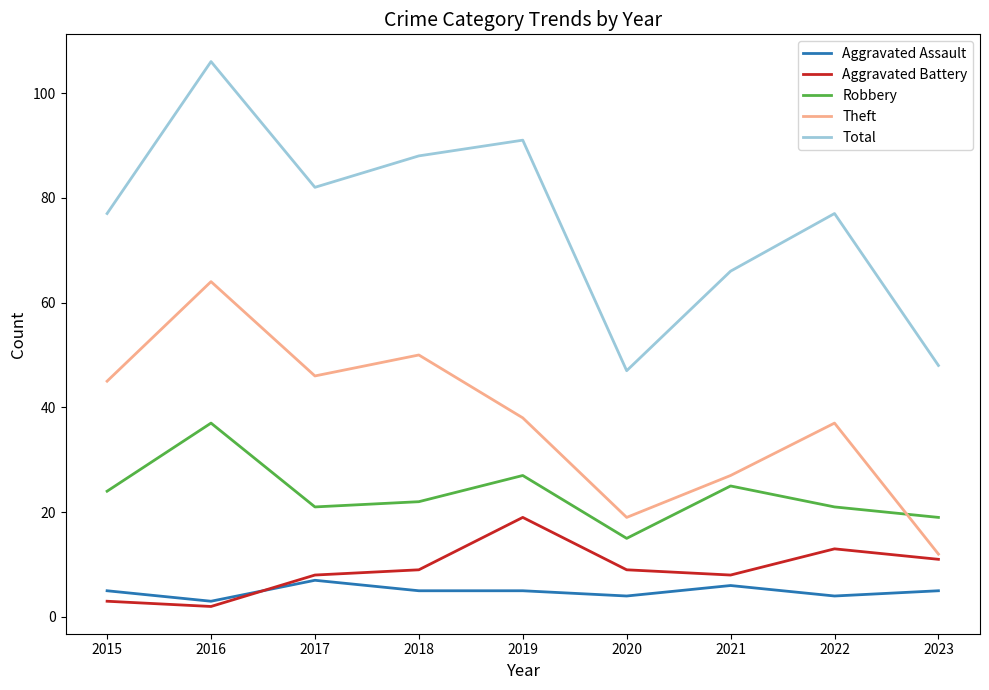

The Robbery series shows 33 at 2015. True or false?

False